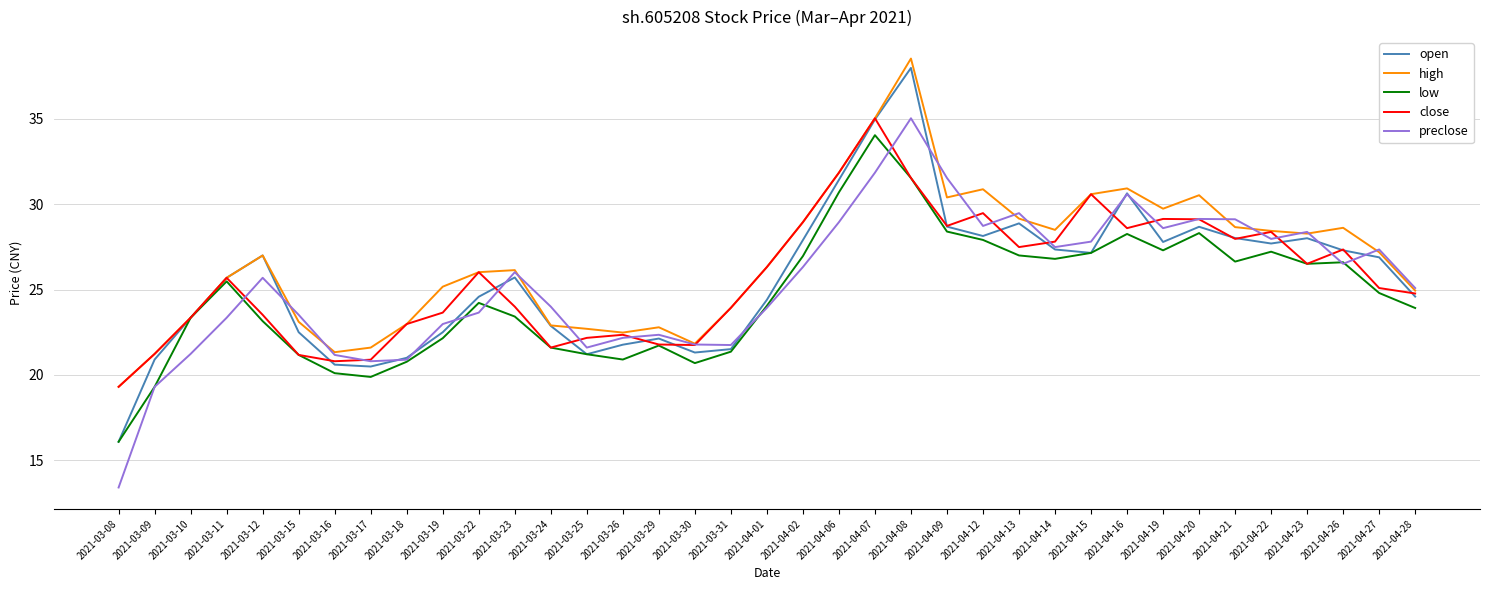

Read the high value at 2021-03-16.

21.3